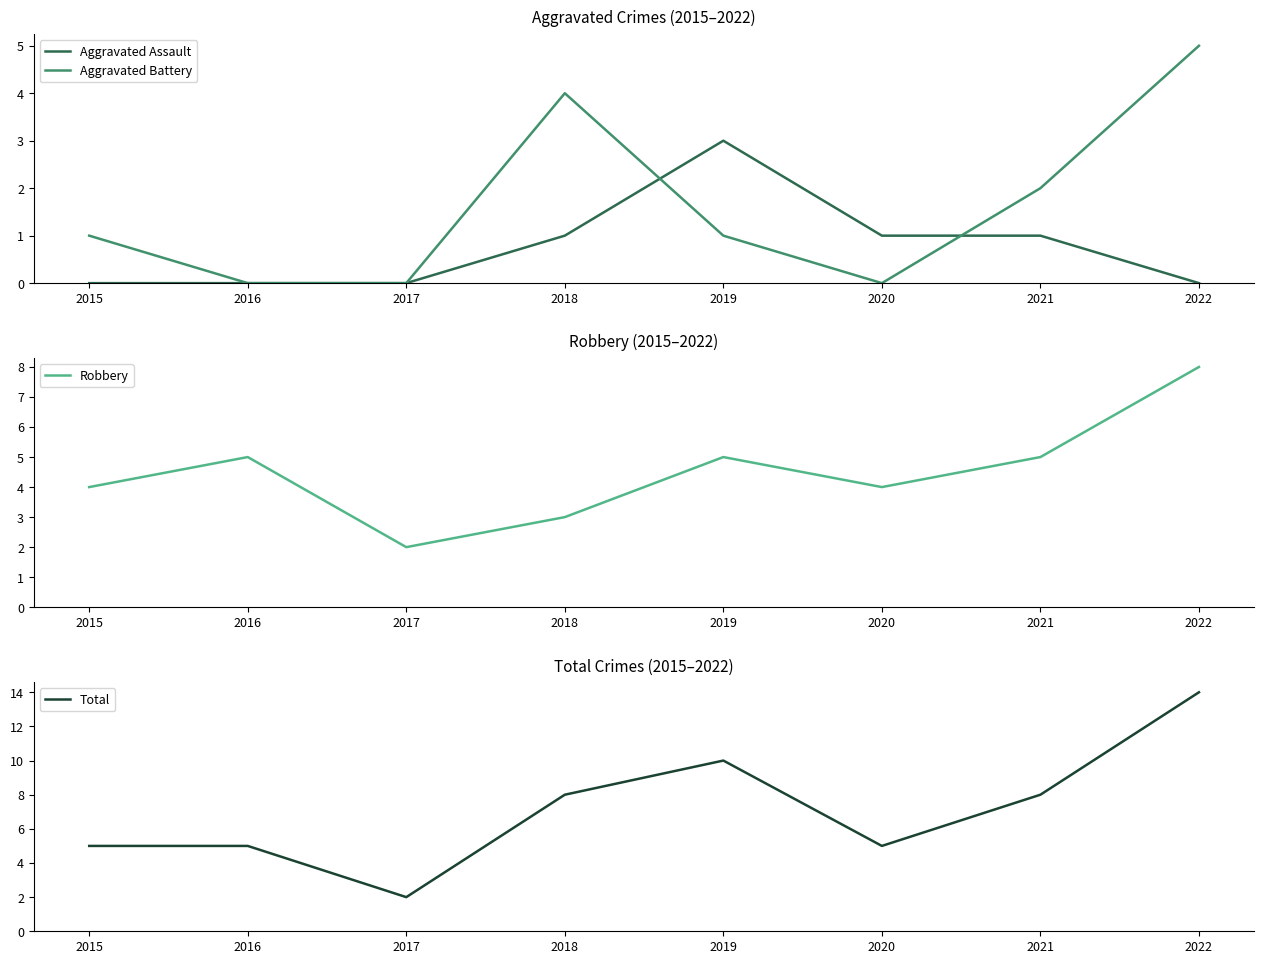

Rank the series by their maximum value, from highest to lowest.

Total, Robbery, Aggravated Battery, Aggravated Assault